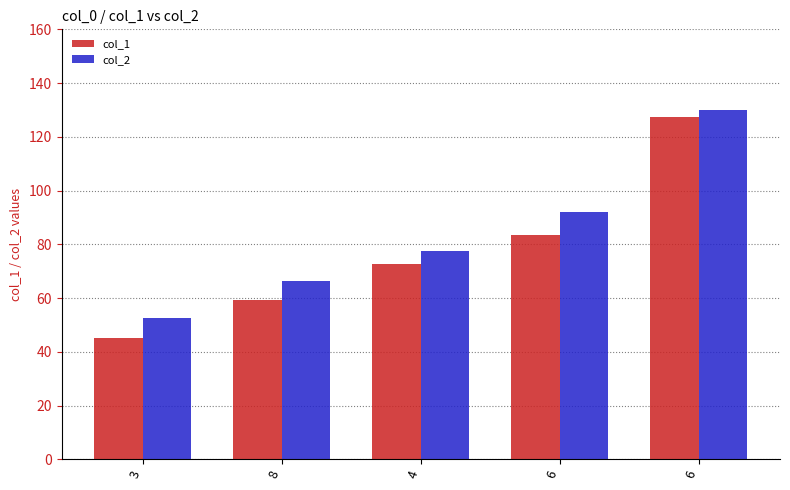

How many values in the col_1 series exceed 72?

3